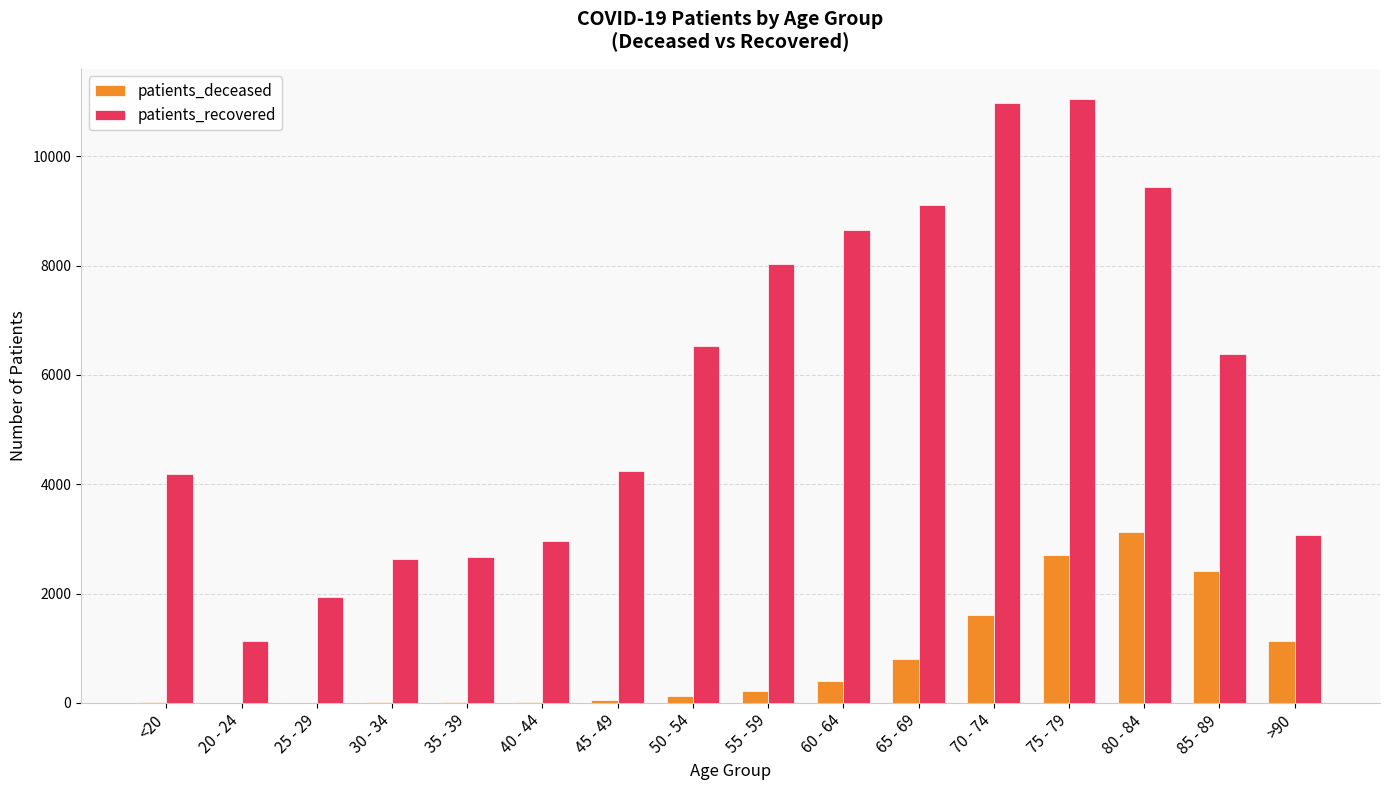

The patients_recovered series shows 679 at 30 - 34. True or false?

False